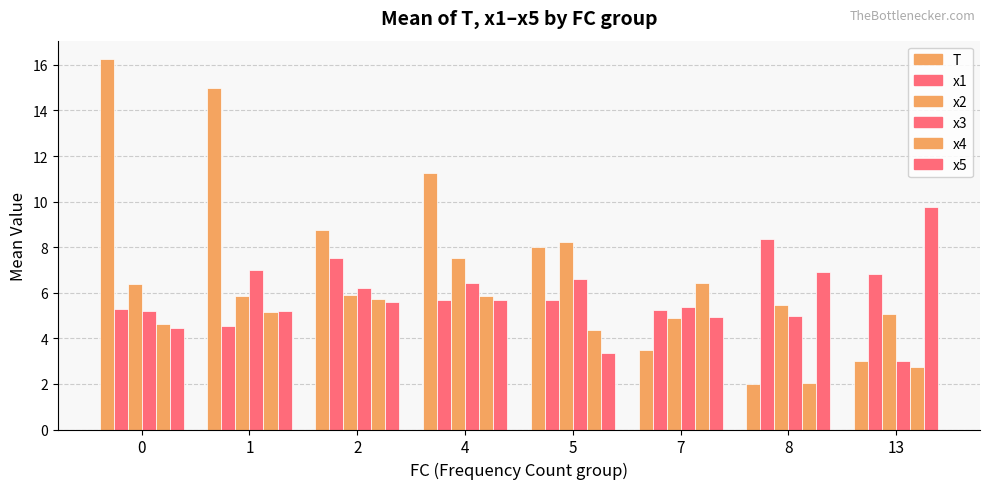

What is the difference between the x3 values at 2 and 13?

3.2